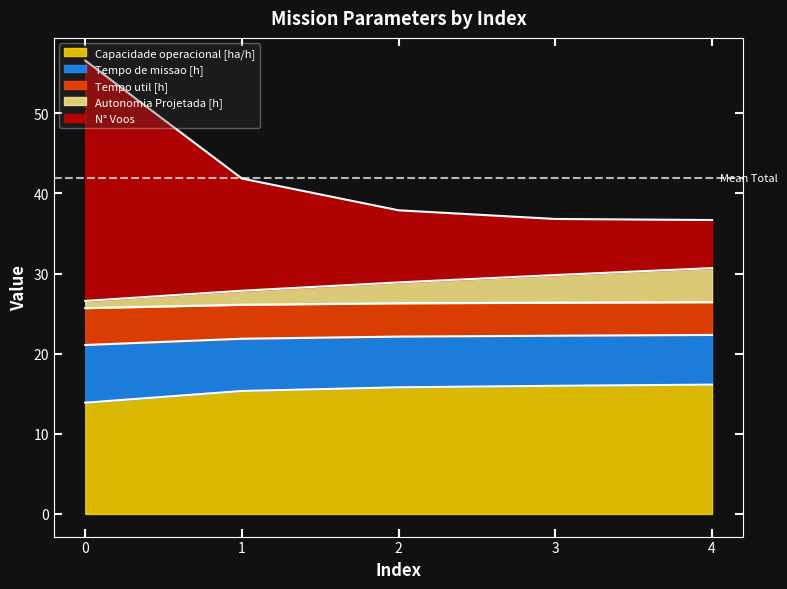

What is the total value across all series at 4?

36.7